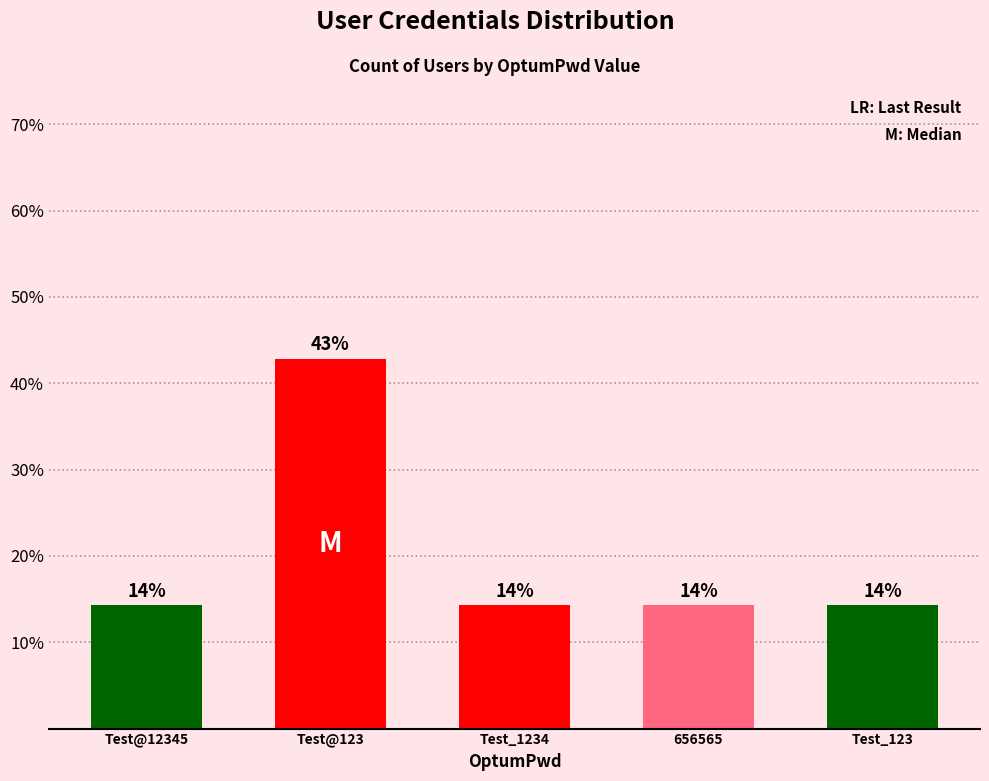

What is the label of the 4th bar from the left?

656565